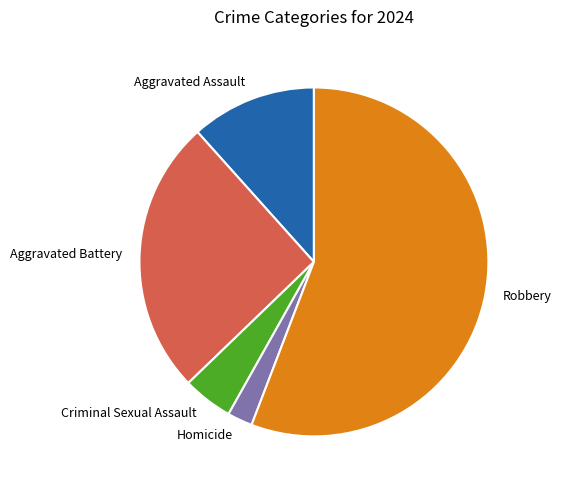

Is the sum of Robbery and Criminal Sexual Assault greater than half?

Yes